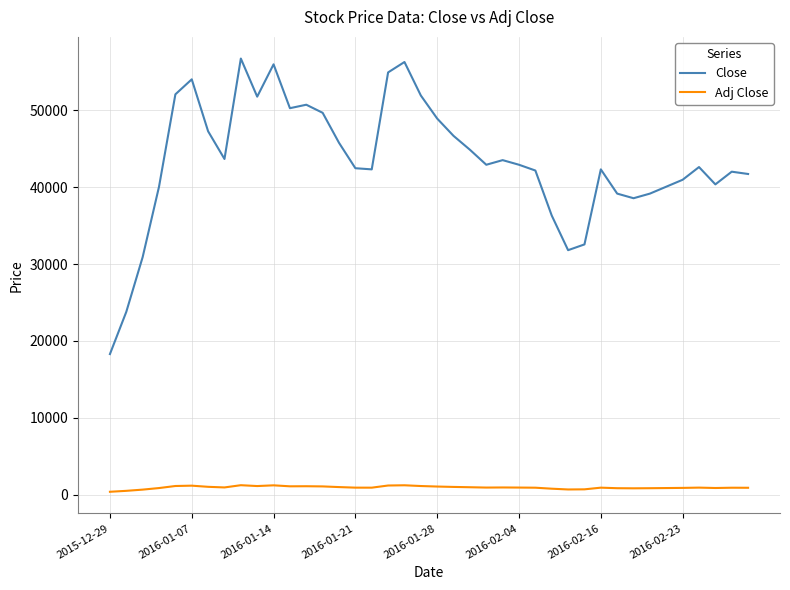

How many distinct data groups are displayed?

2